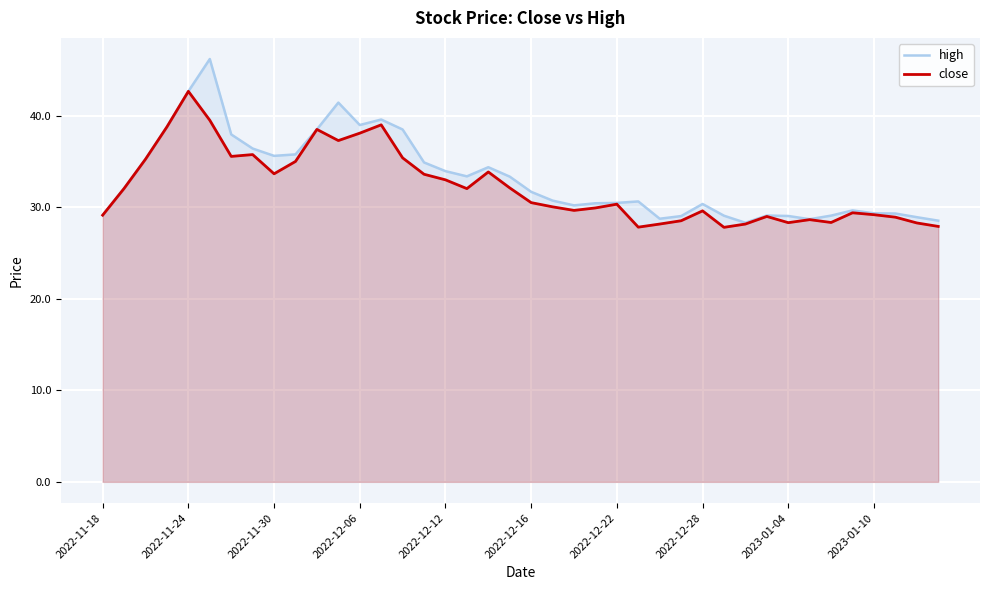

What is the spread (max minus min) of values at 19?

1.2